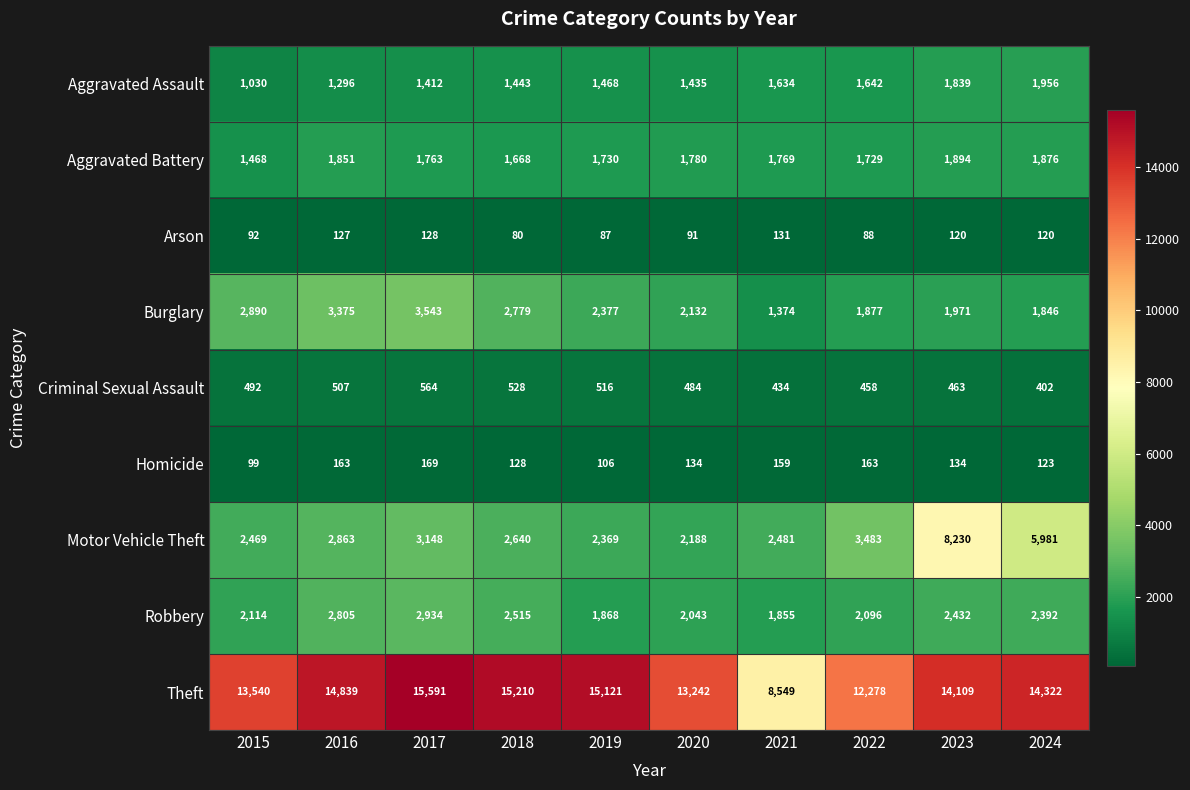

Rank the series at 2022 from lowest to highest value.

Arson, Homicide, Criminal Sexual Assault, Aggravated Assault, Aggravated Battery, Burglary, Robbery, Motor Vehicle Theft, Theft